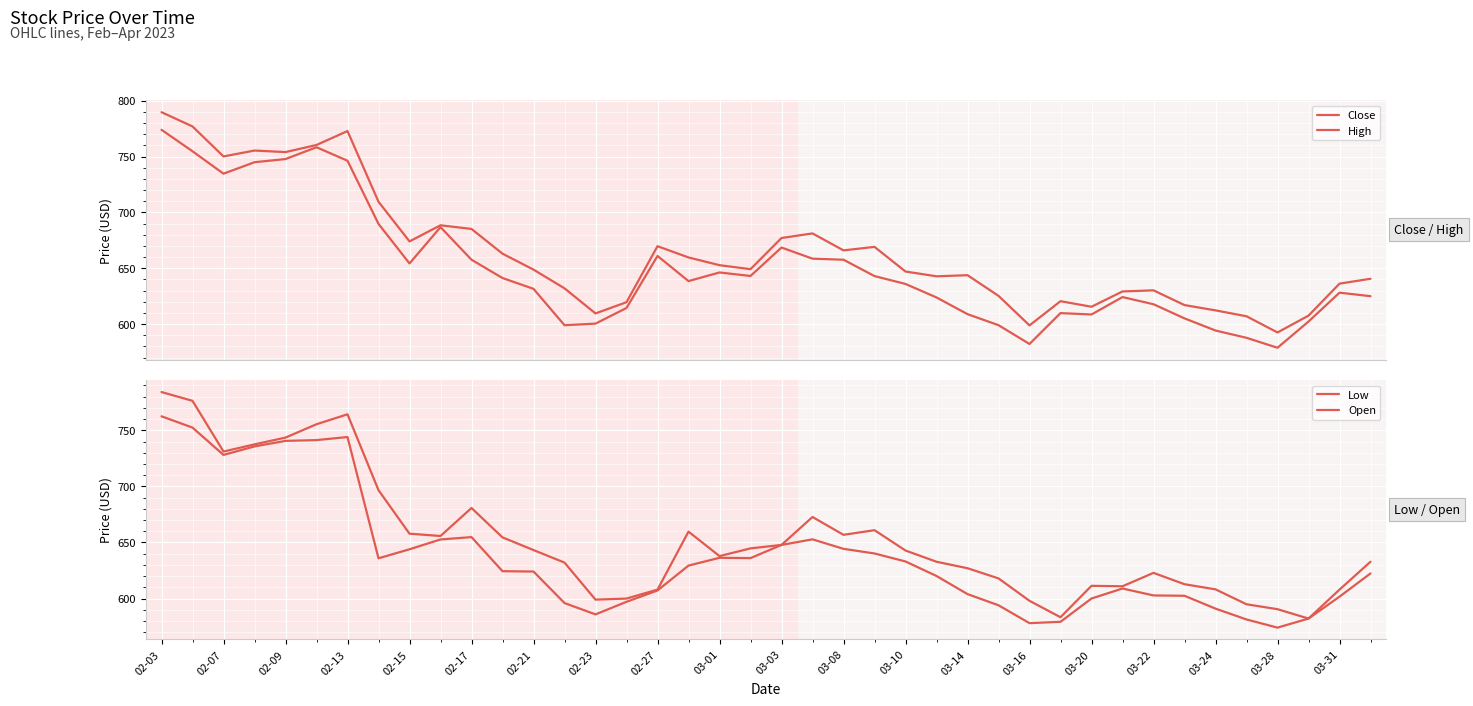

What is the sum of all Open values?

26077.2